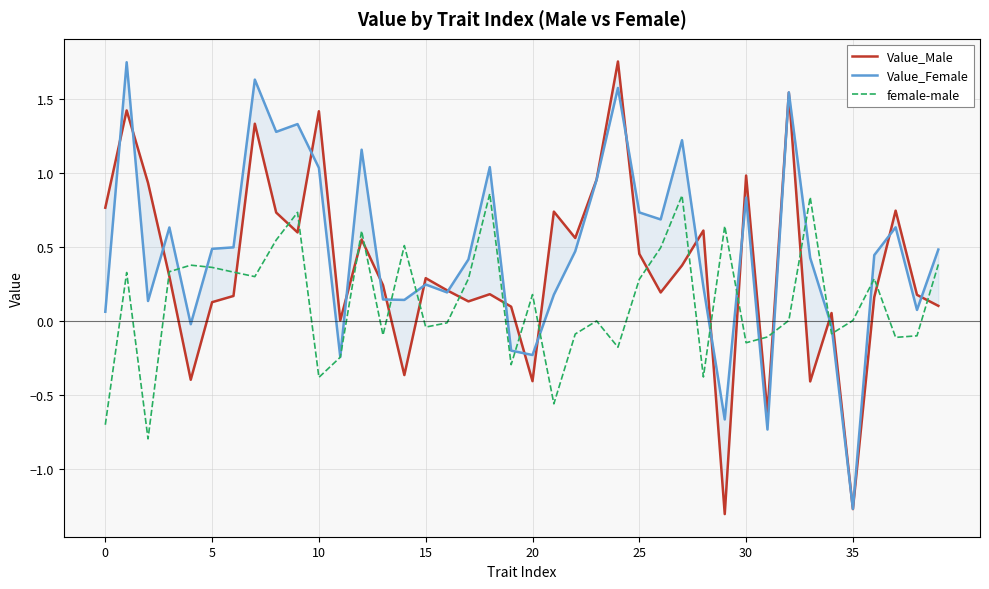

The value of Value_Female at 15 is 0.9. True or false?

False